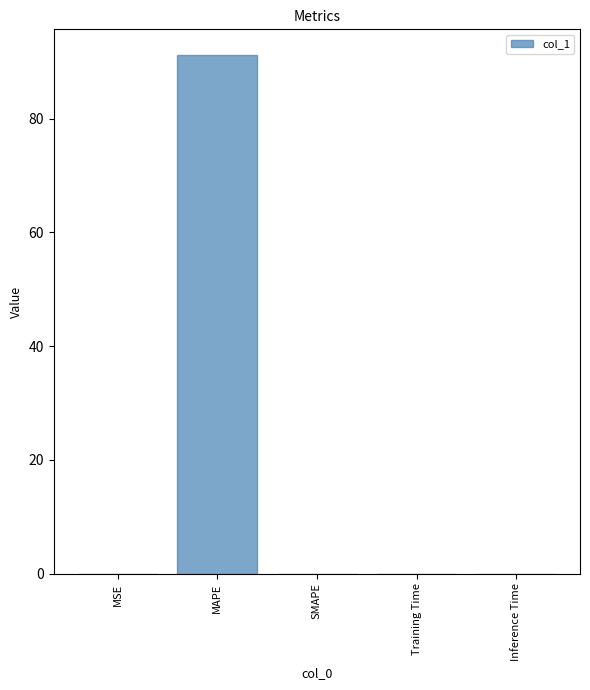

True or false: the data shows 0.0 at SMAPE.

True